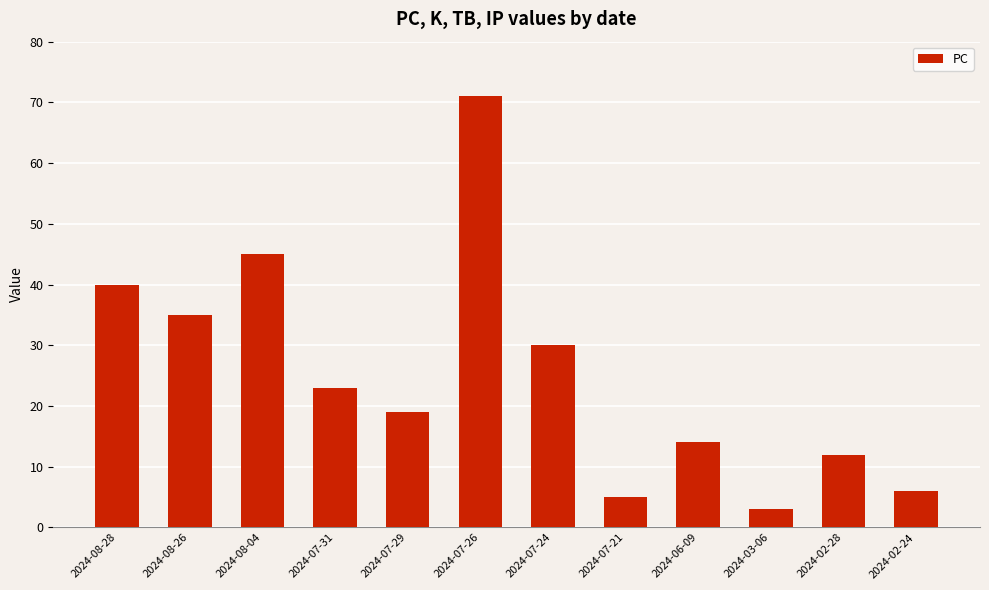

What is the difference between the maximum and minimum values?

68